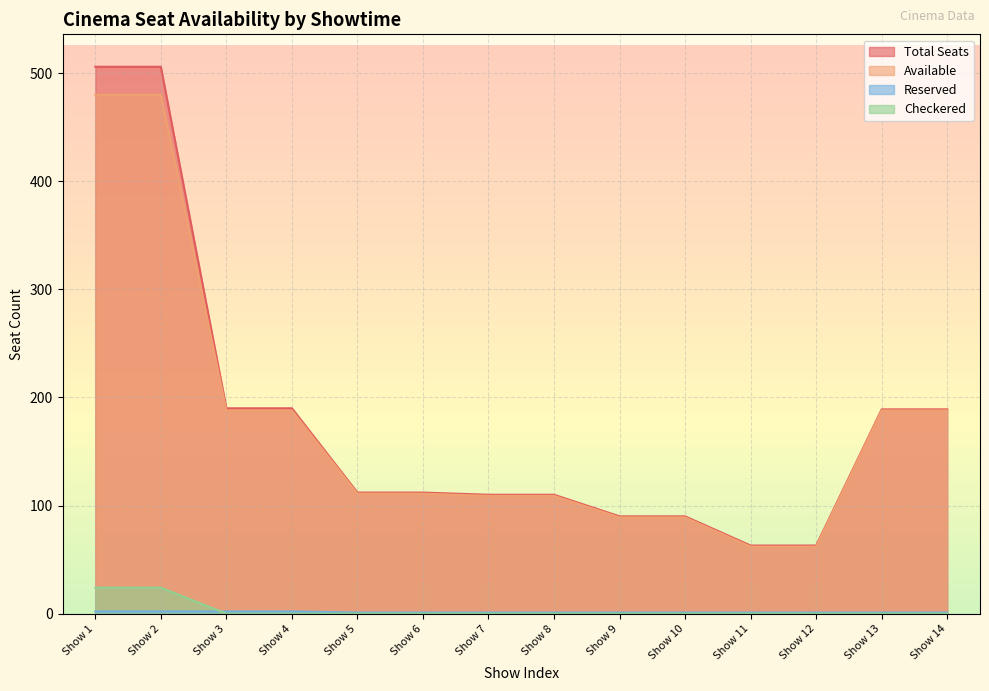

At which label is Reserved closest to 1?

Show 5